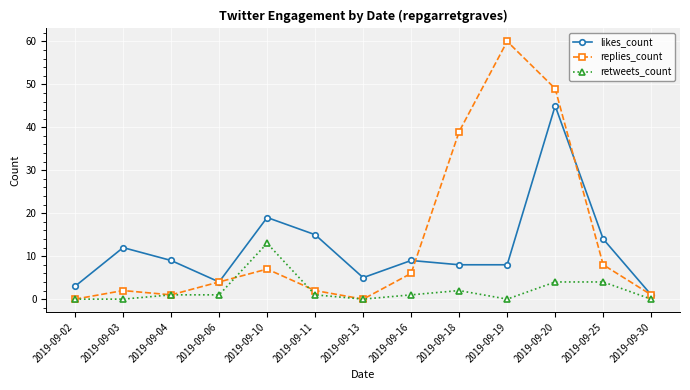

In replies_count, how many points are lower than both neighbors (excluding endpoints)?

2